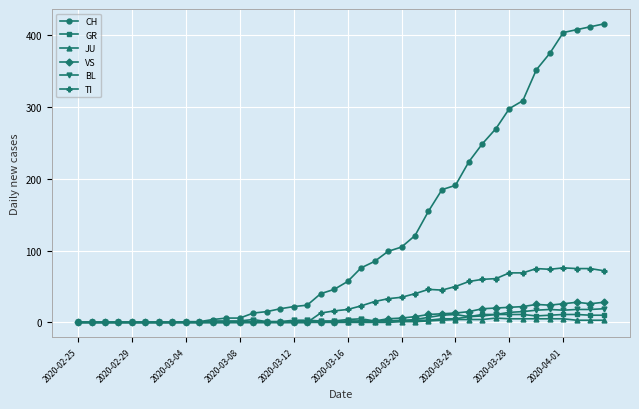

Which series has the largest total across all categories?

CH